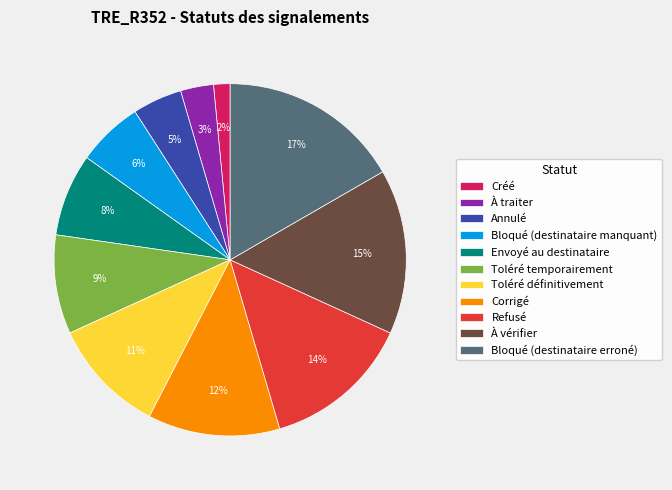

To the nearest percent, what is the average slice percentage?

9%